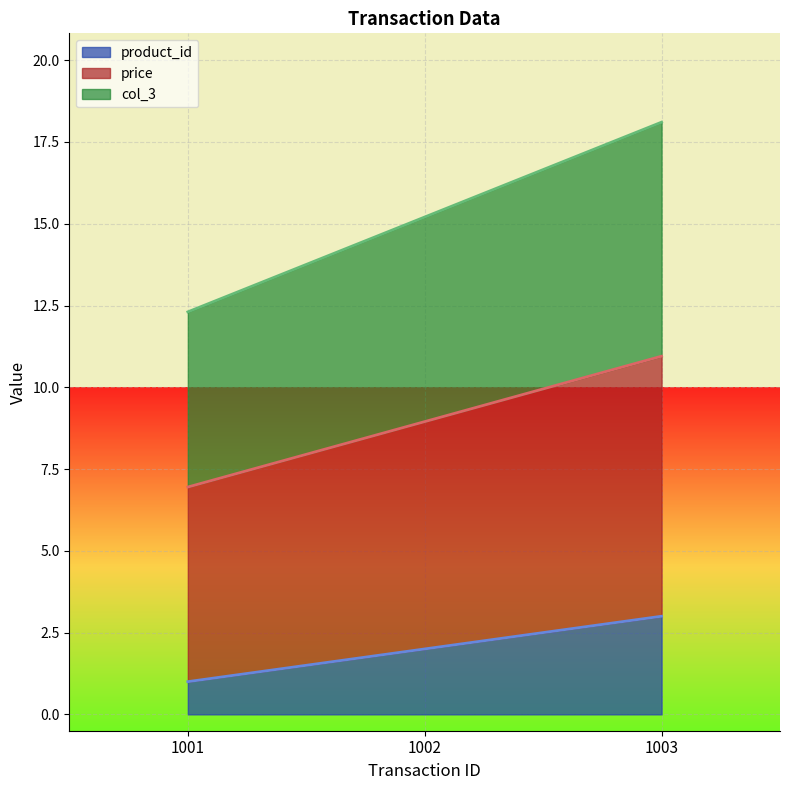

Is it true that col_3 equals 12.3 at 1001?

True